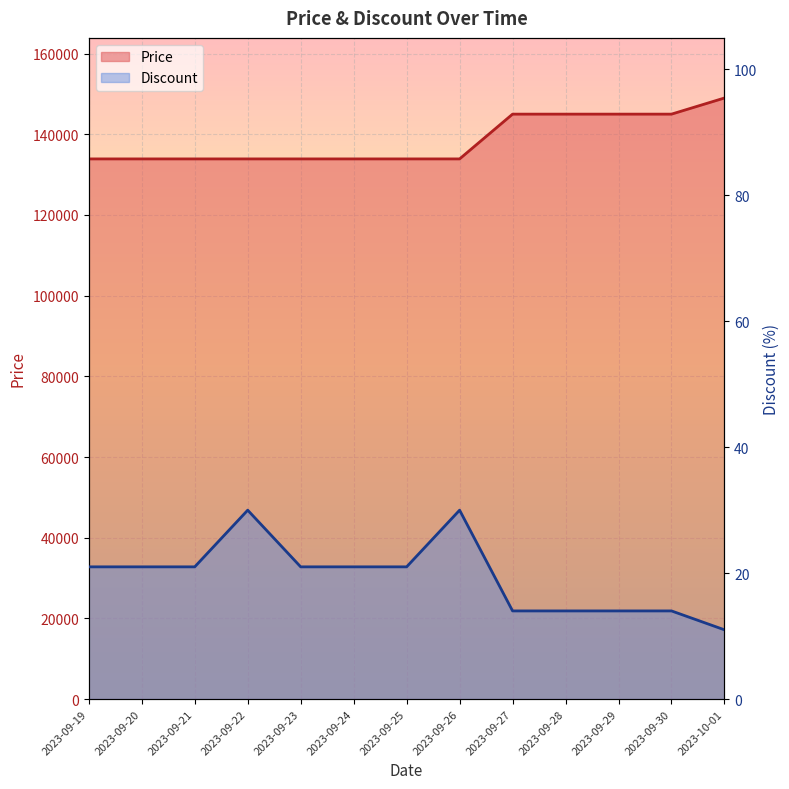

True or false: Discount and Price intersect in this chart.

False